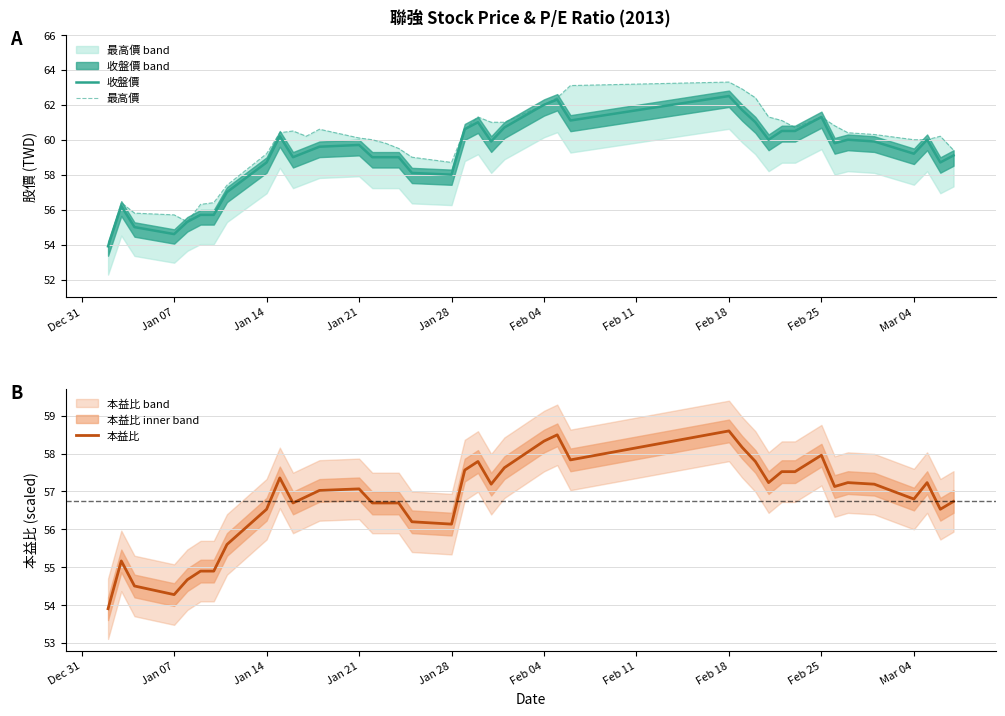

Rank the series by their maximum value, from highest to lowest.

最高價, 收盤價, 本益比